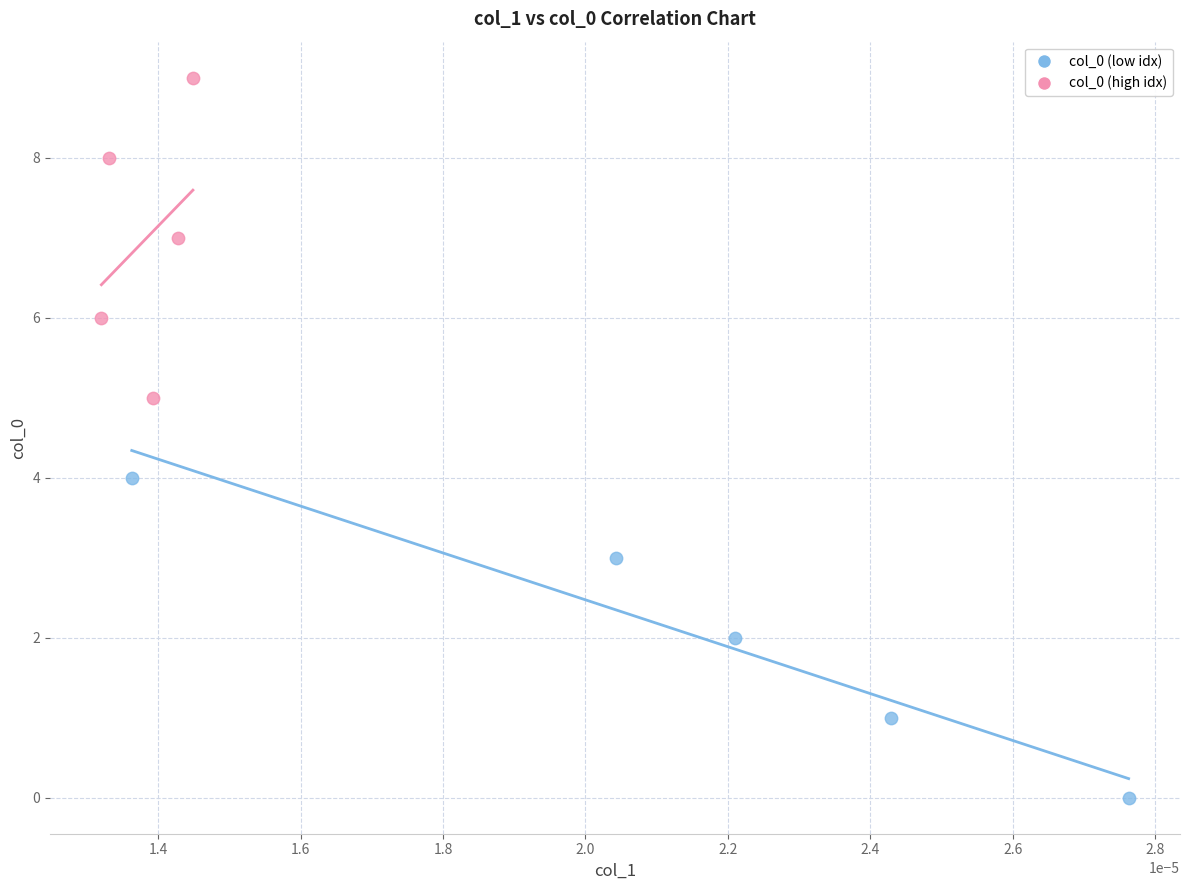

Which series reaches the minimum Y coordinate?

col_0 (low idx)